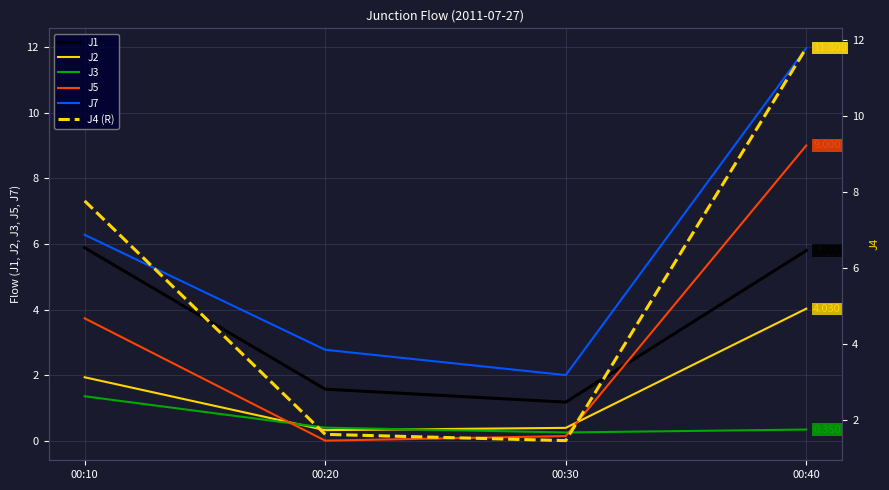

Rank the categories by J2 value from lowest to highest.

00:20, 00:30, 00:10, 00:40